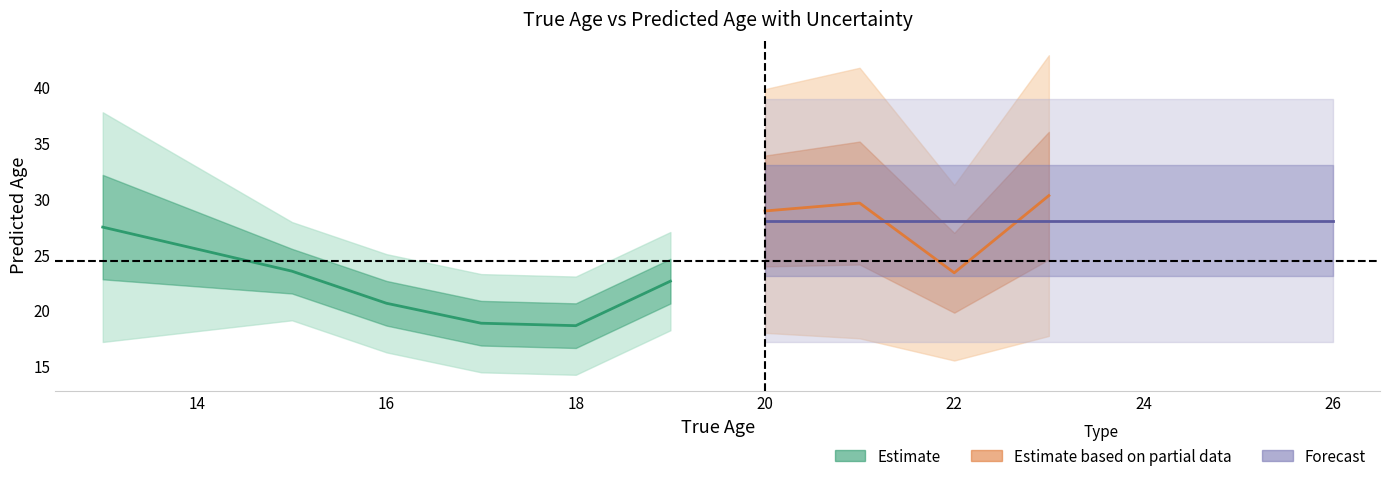

Is this an area chart (filled region under the line)?

No